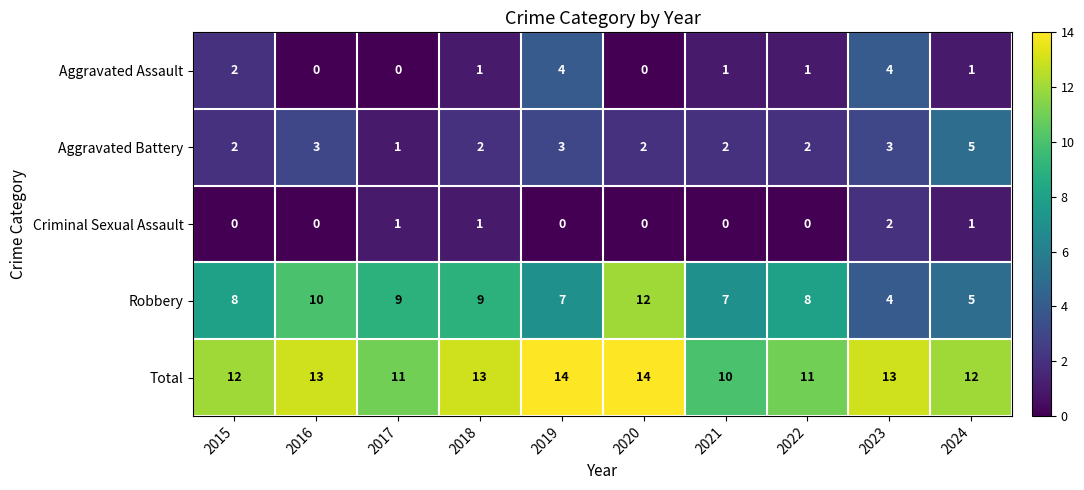

At how many categories does at least one series exceed 3?

10